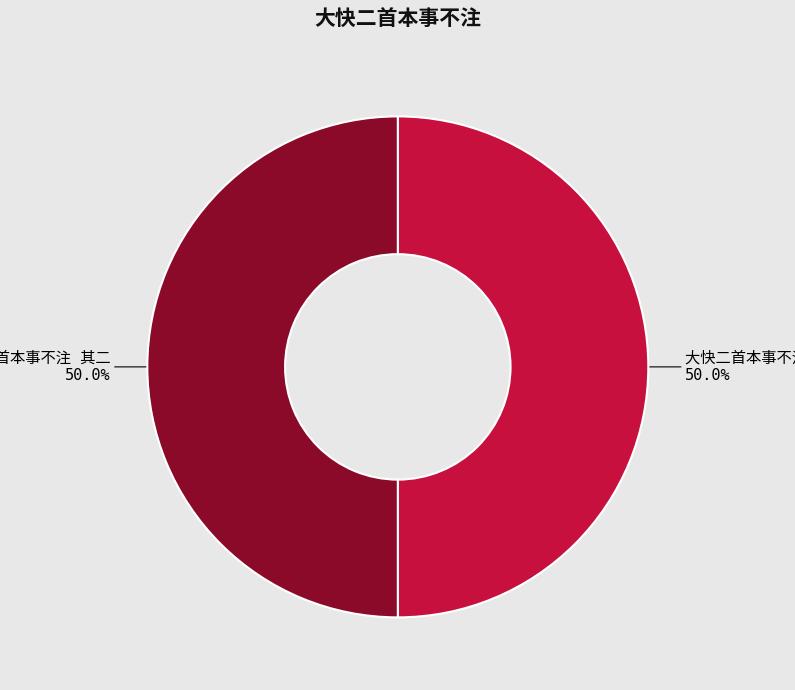

What percentage is the 大快二首本事不注 其一 slice, to the nearest percent?

50%